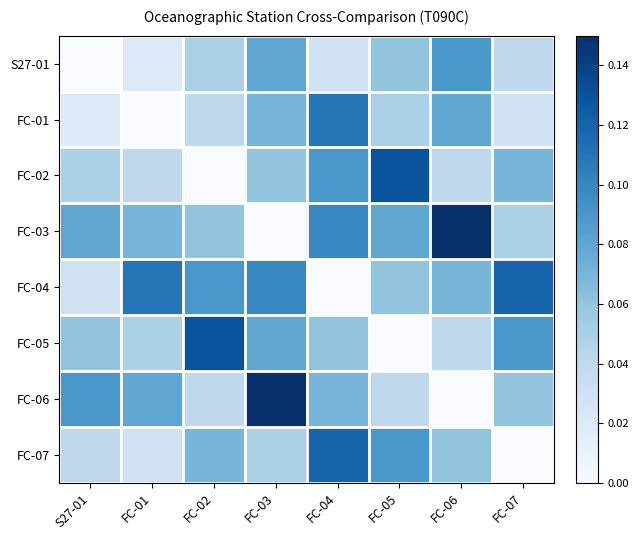

At which category is the sum across all series the highest?

FC-03